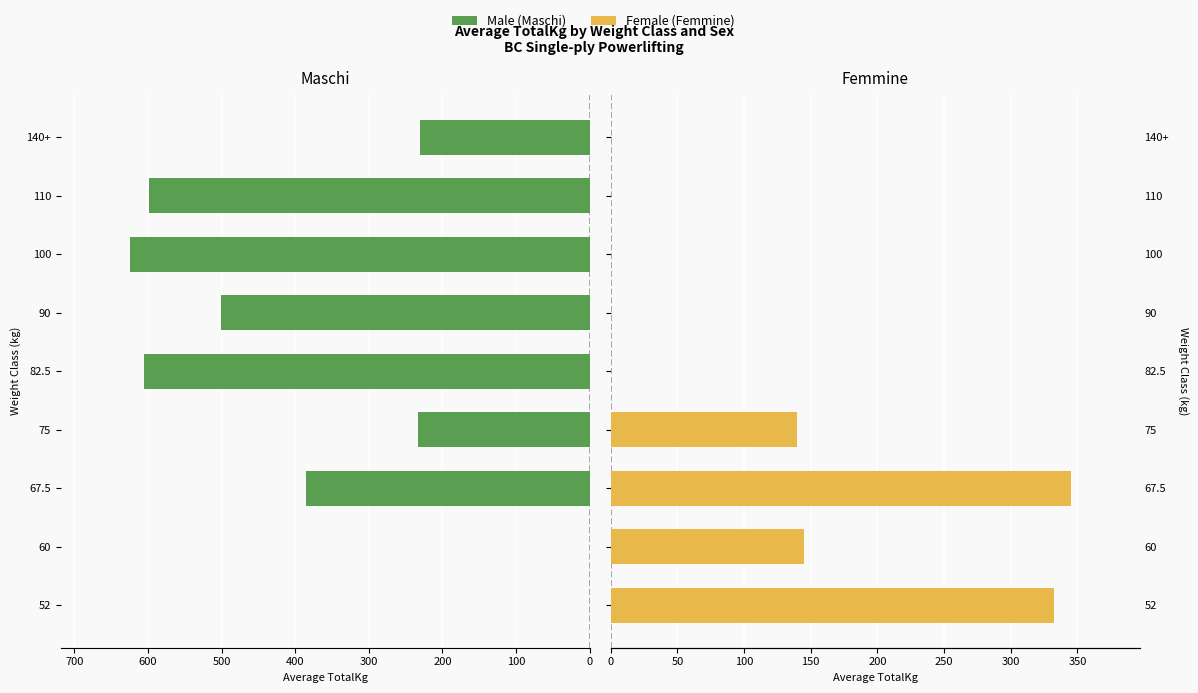

List the series in order of their overall mean, highest first.

Male, Female